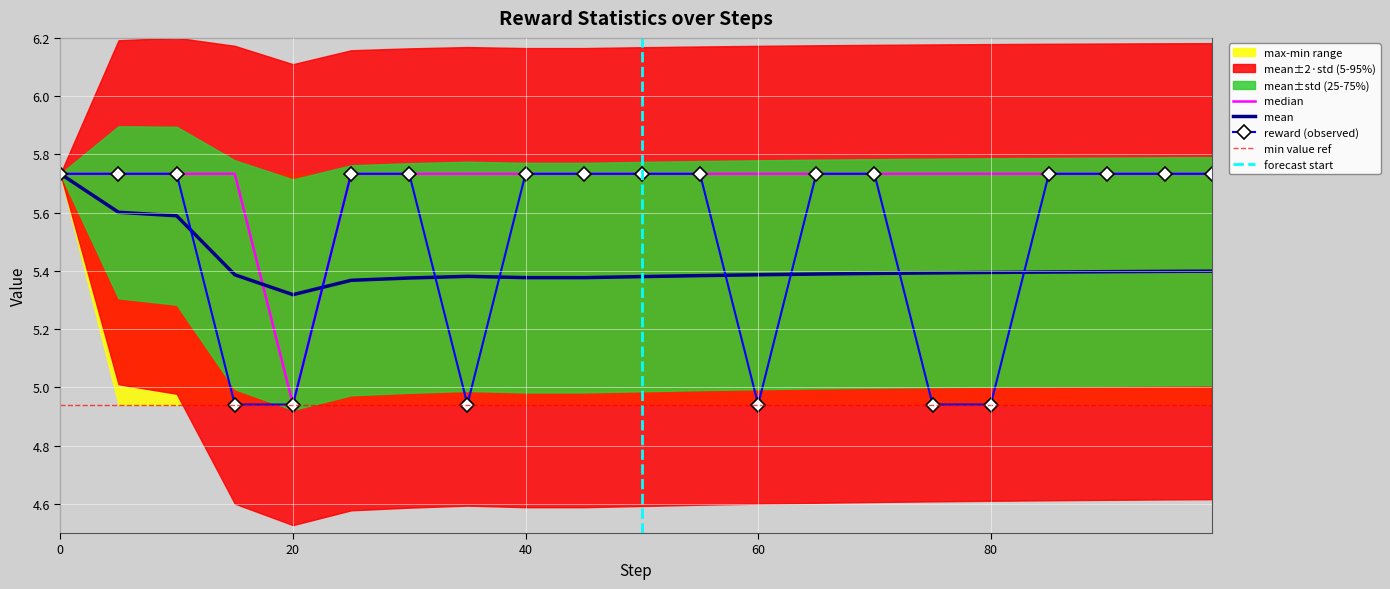

What is the total value across all series at 25?

16.8